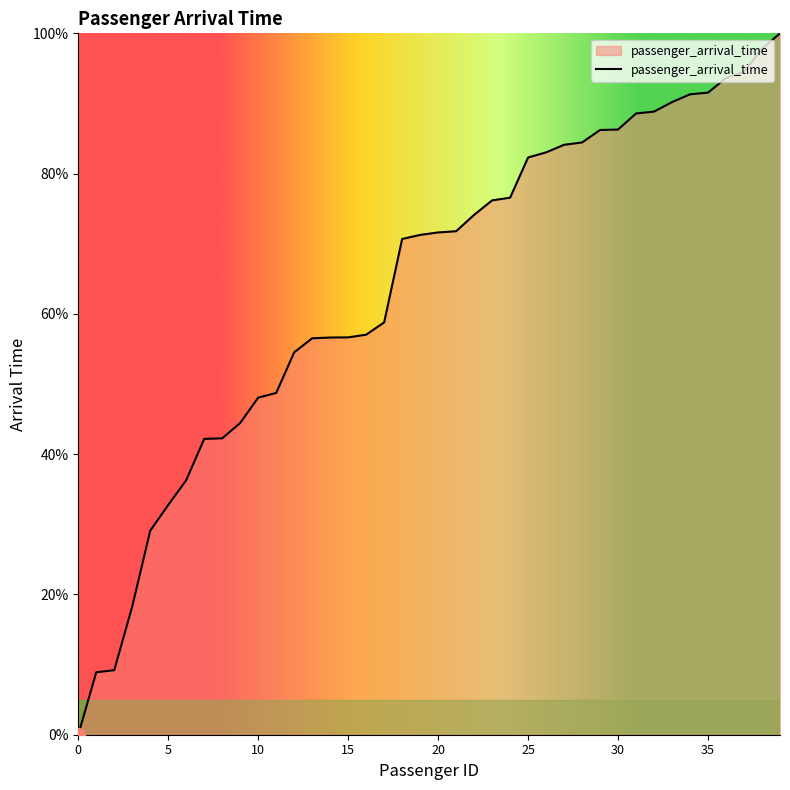

How many distinct data groups are displayed?

1